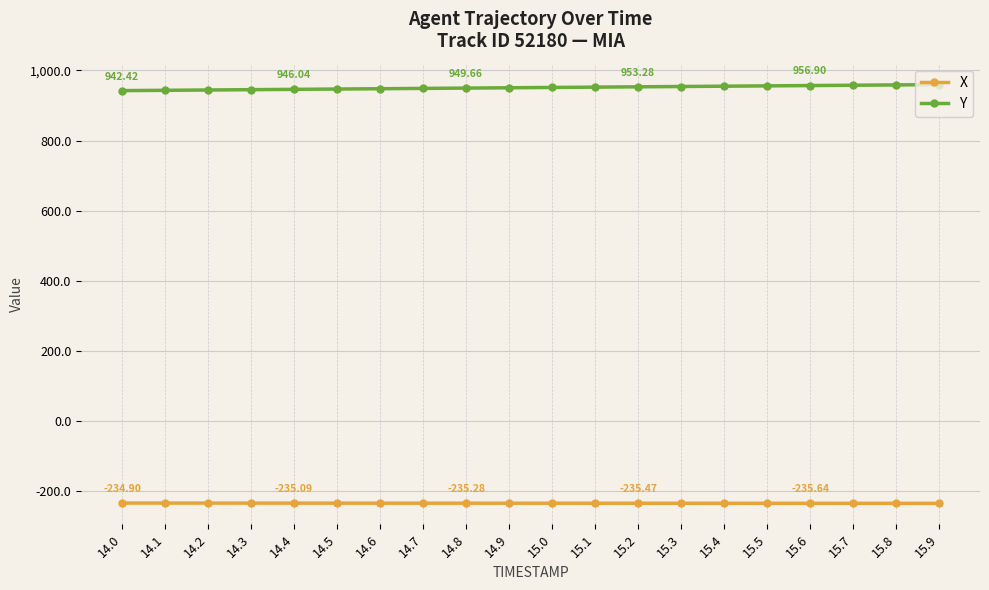

The value of Y at 15.8 is 1582.1. True or false?

False